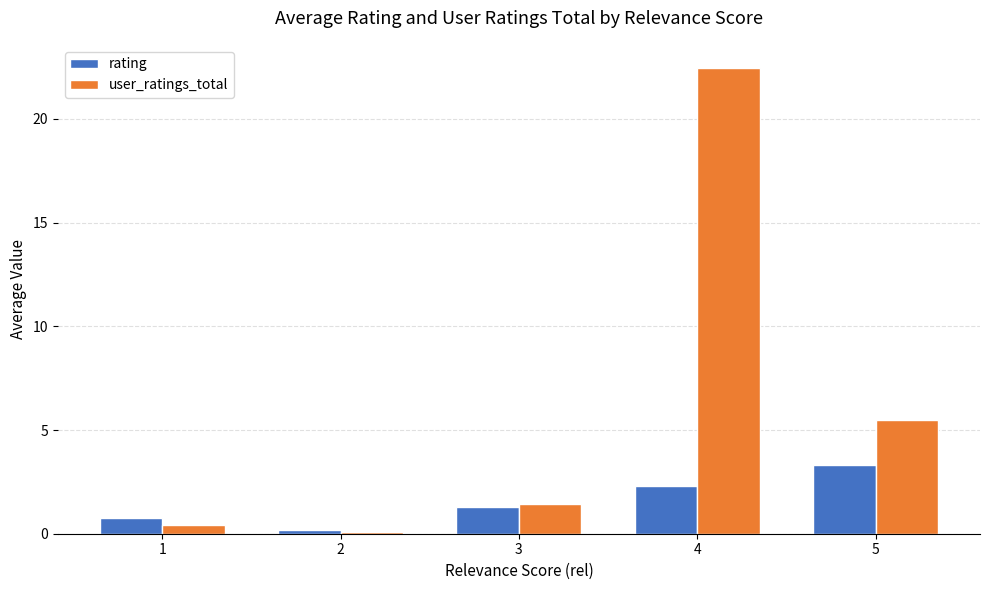

Read the user_ratings_total value at 3.

1.4